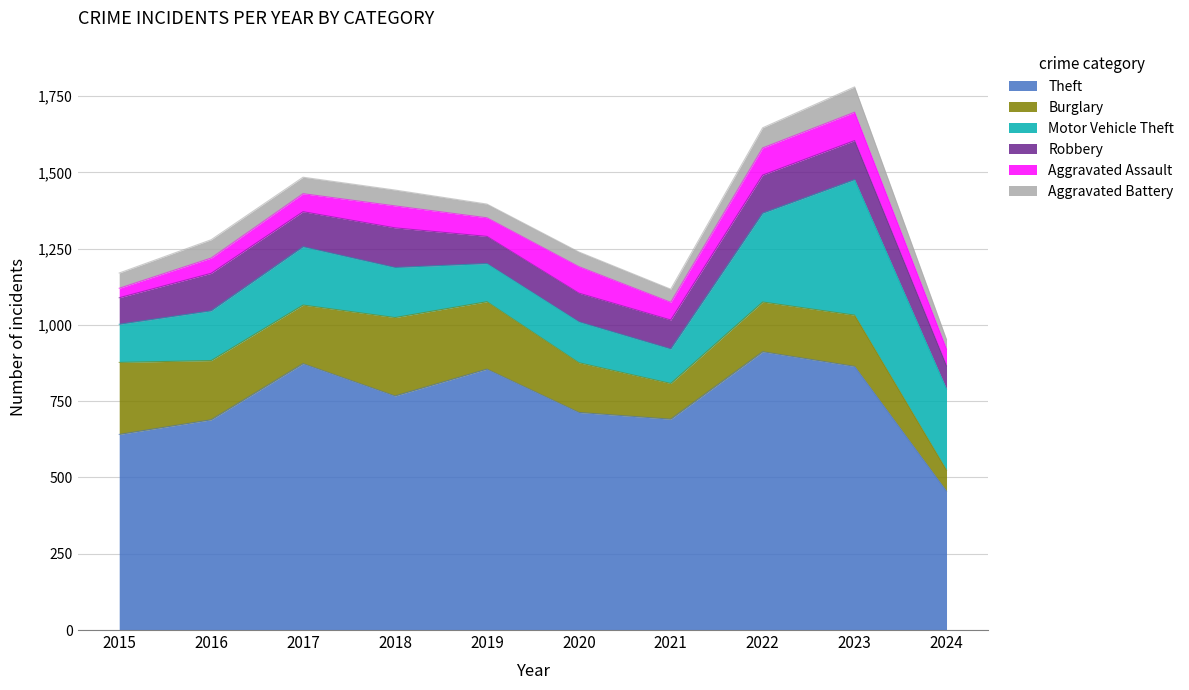

Where is Burglary nearest to the value 163?

2020